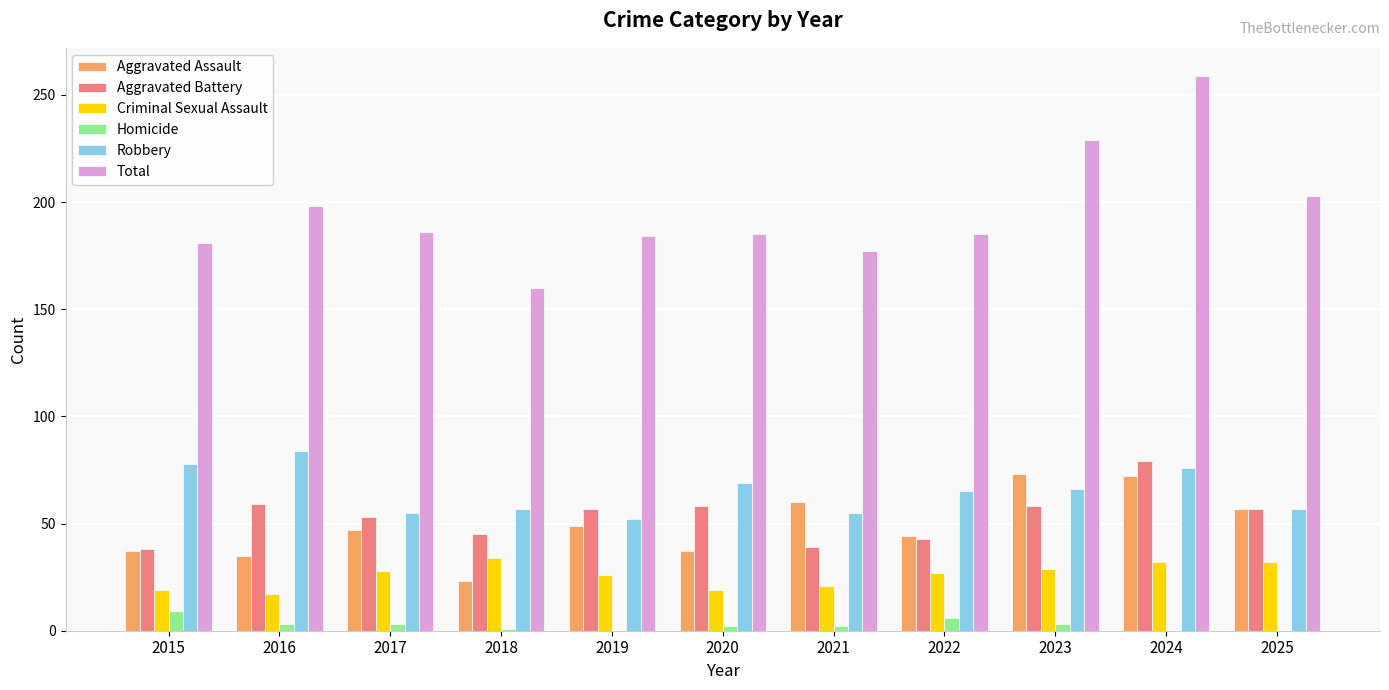

Which category has the highest value across all series?

2024